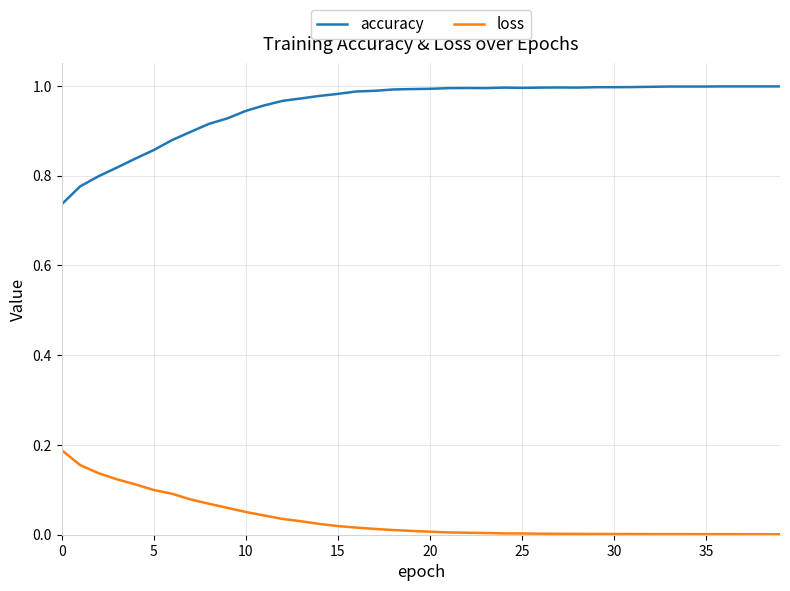

Which series has the largest total across all categories?

accuracy